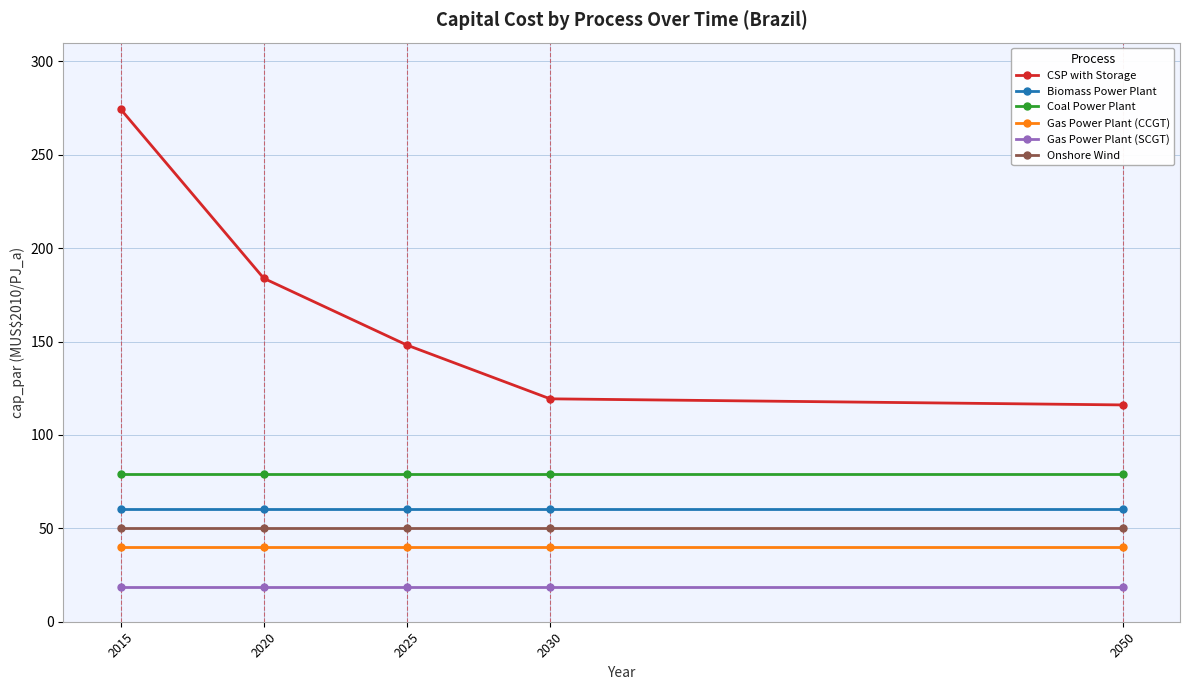

Count the number of categories in the chart.

5